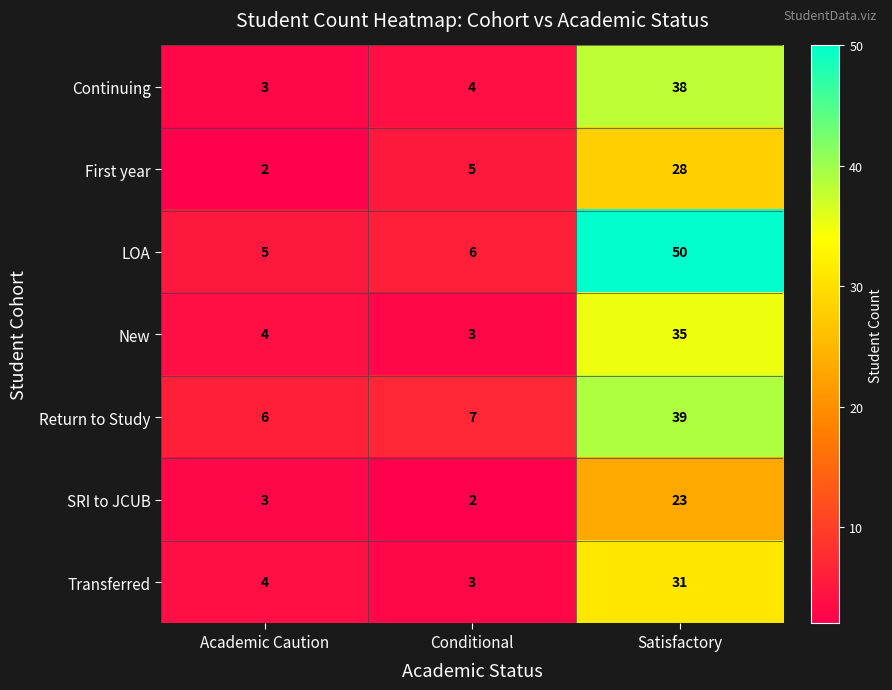

Between Conditional and Satisfactory, which series saw the biggest shift?

LOA